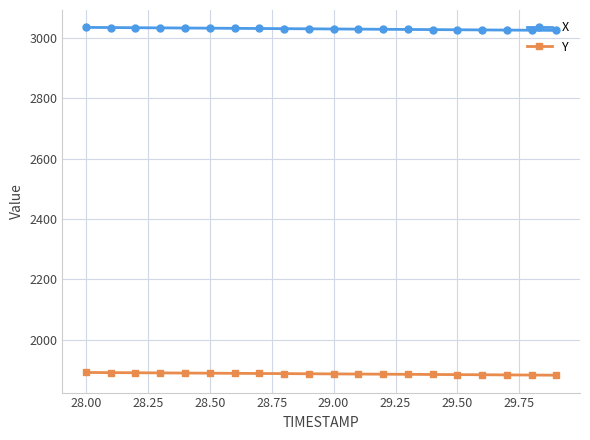

What is the sum of all X values?

60588.7